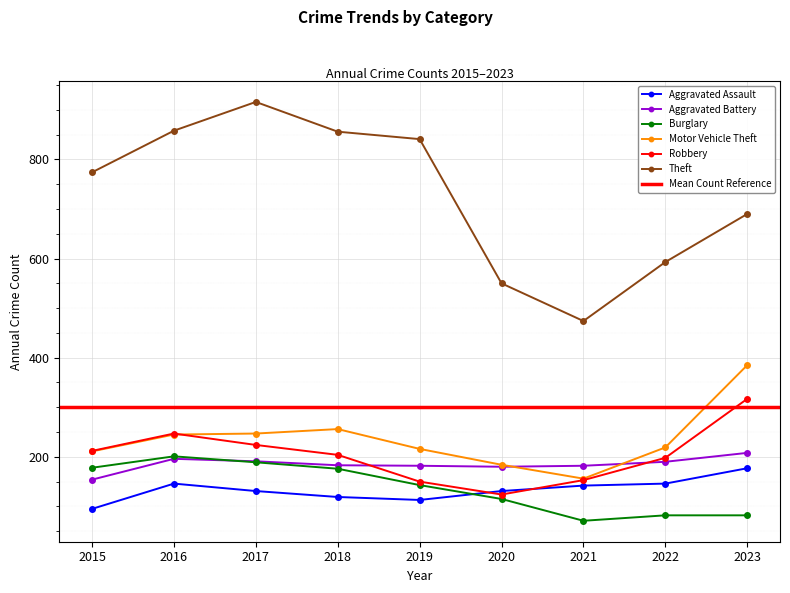

What is the sum of all Robbery values?

1829